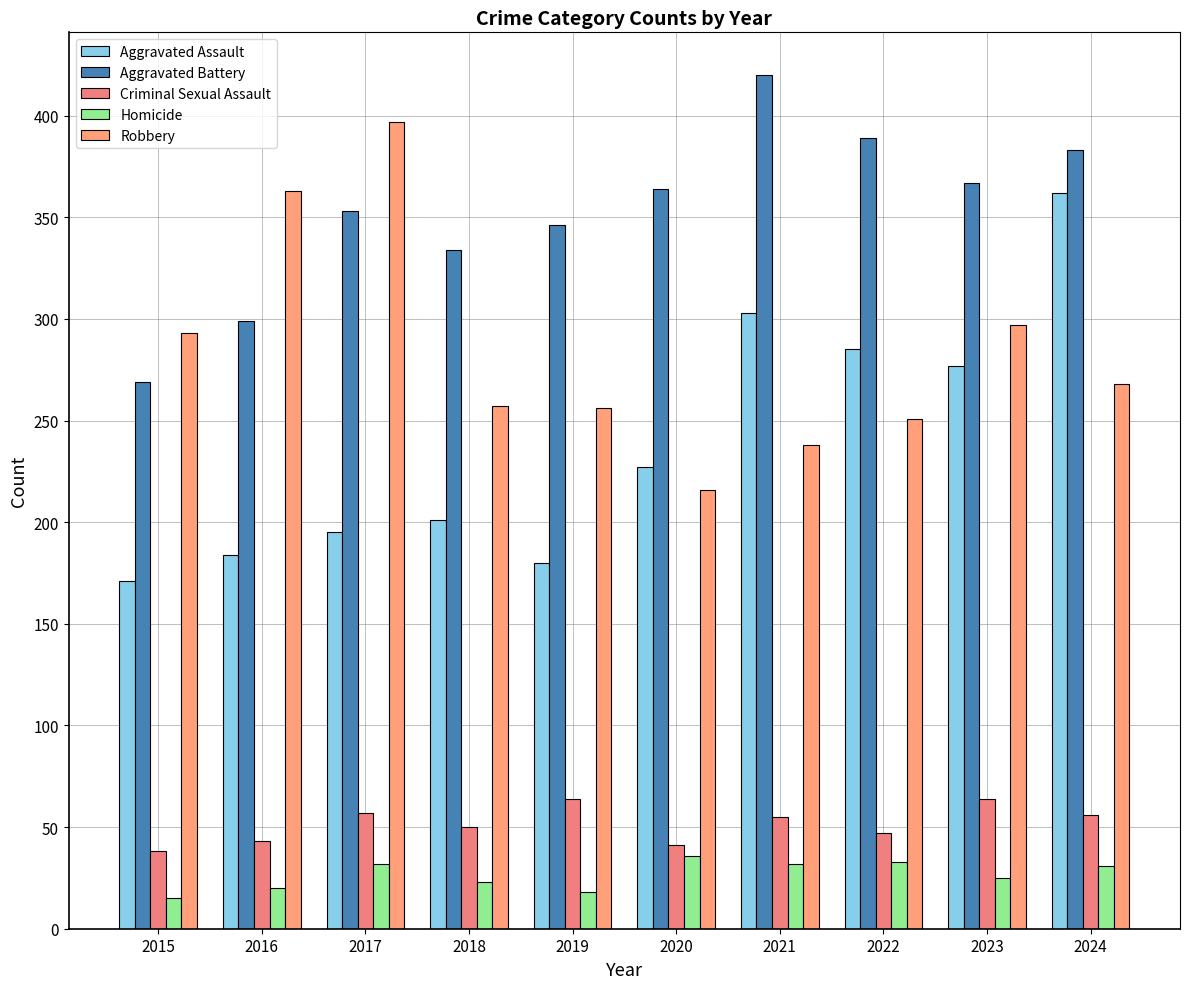

What is the value of the Homicide bar at the 10th from the left?

31